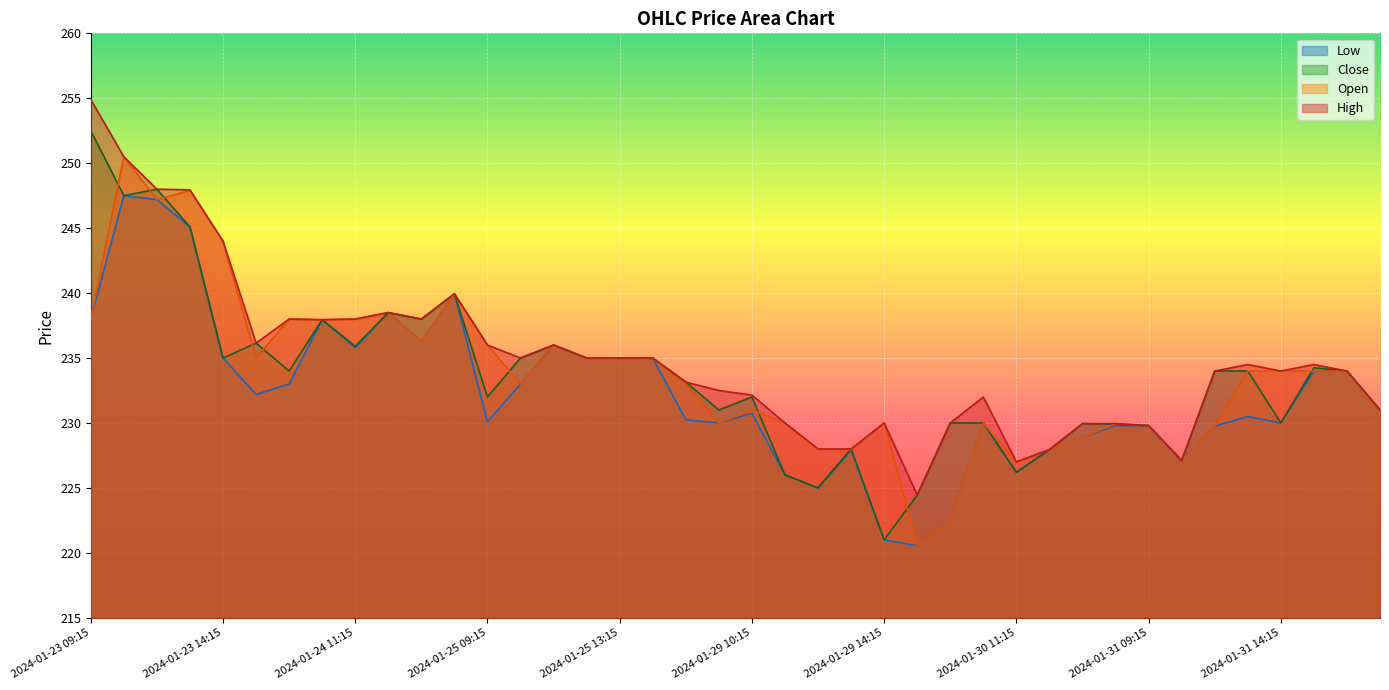

How many times do Open and Close cross each other?

12